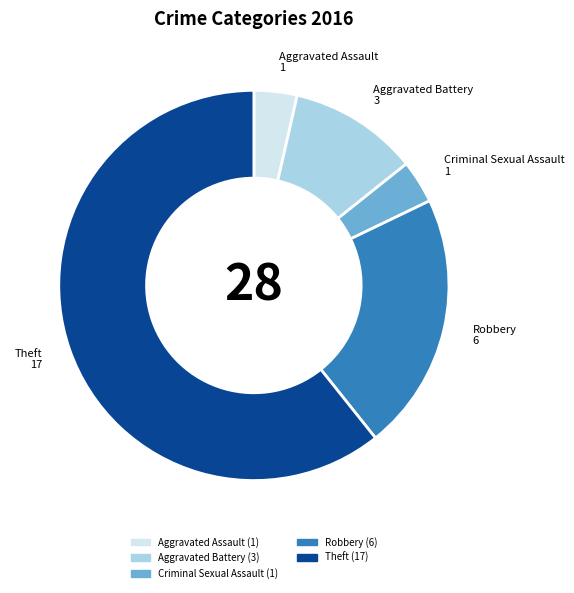

The Aggravated Battery slice represents 1% of the pie. True or false?

False